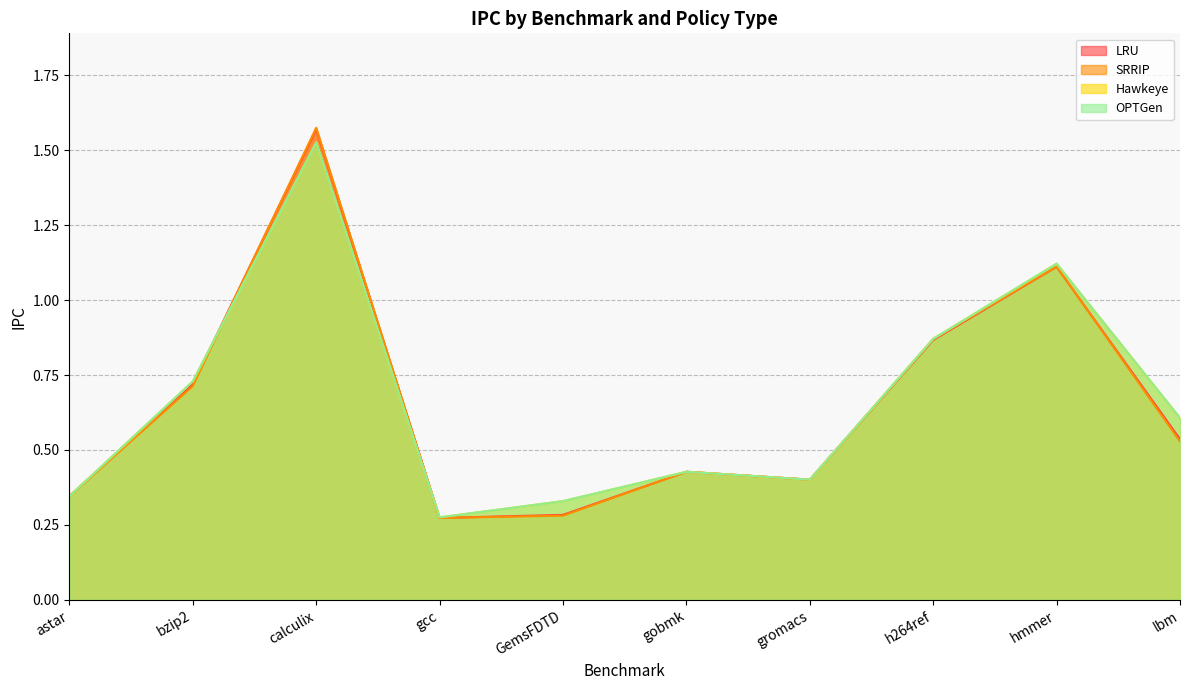

What is the label of the 1st point from the left?

astar